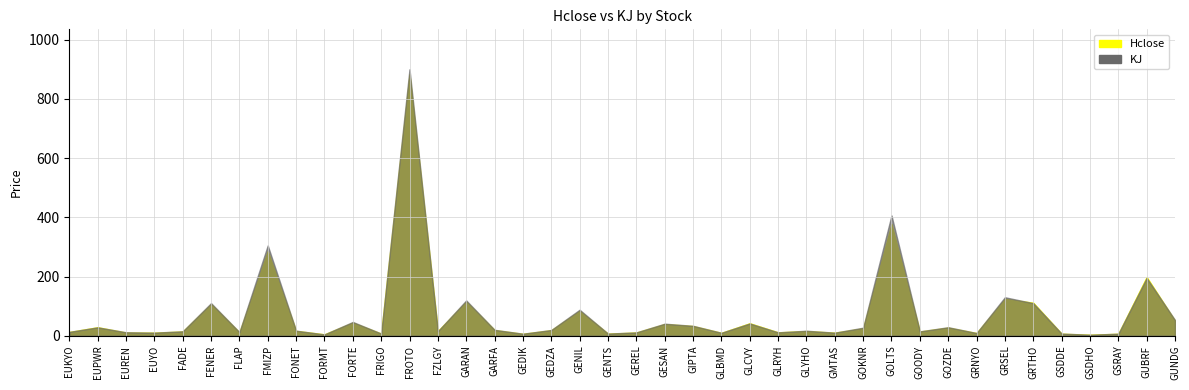

How many intersections are there between KJ and Hclose?

12